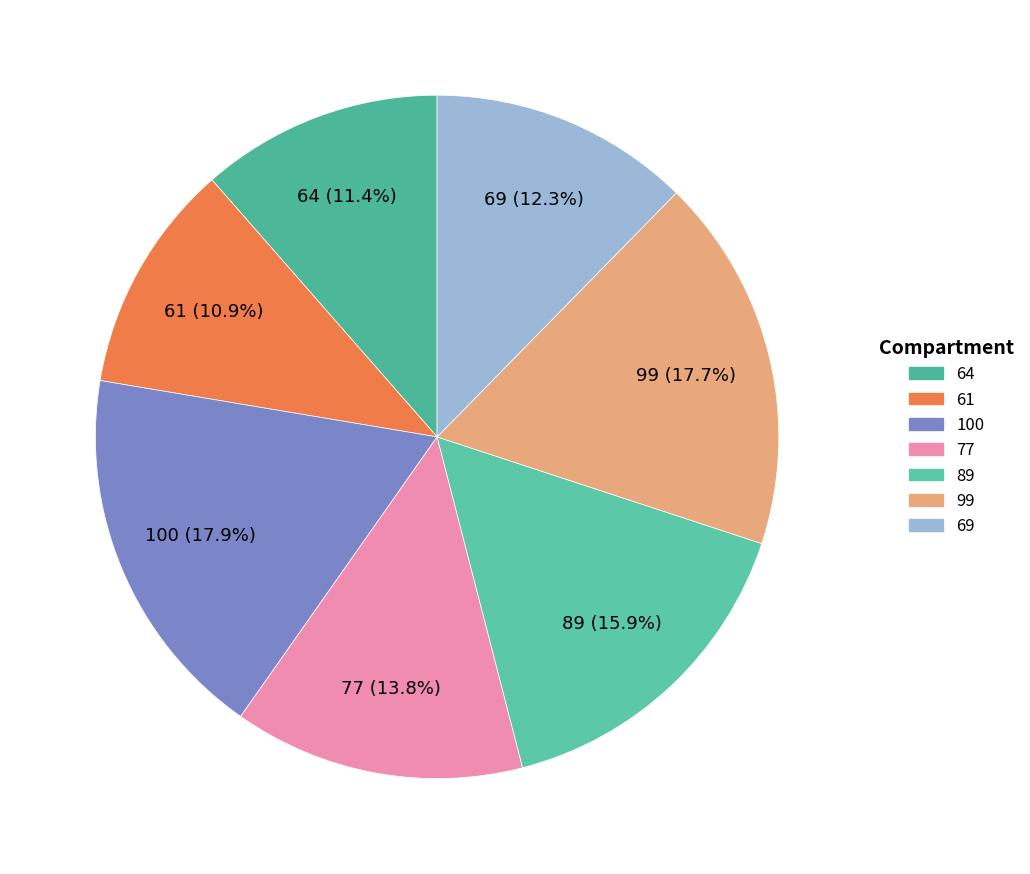

How many segments does this pie chart have?

7